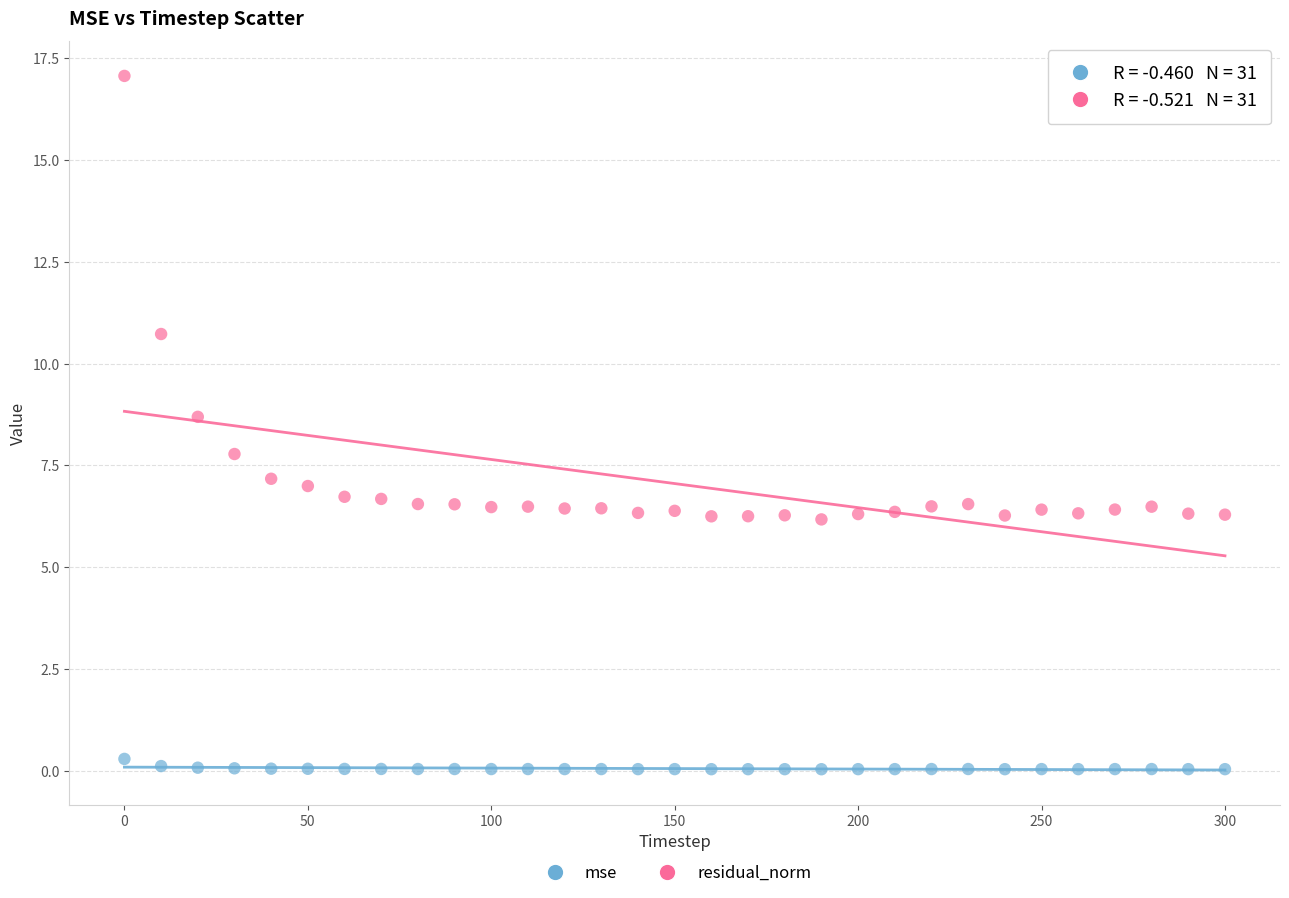

Across all series, what Y value is closest to 8?

7.8